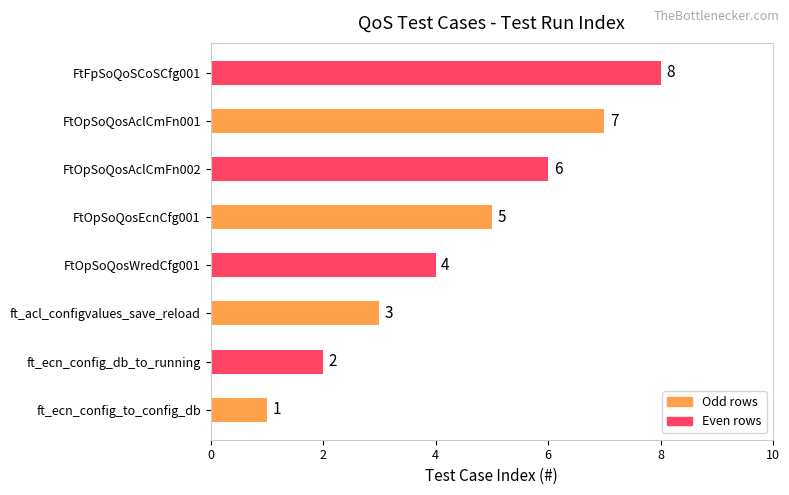

How many values are between 3 and 7?

5